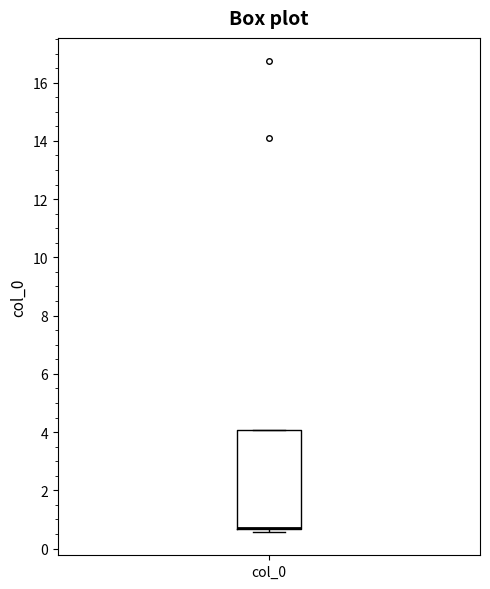

Transcribe this box plot: give where the median line is, the range the box spans, and where the two whiskers end, as read against the y-axis. The values are not printed on the chart, so give them approximately, as read against the axis.

median 0.8 (drawn on the box's lower edge), box 0.6 to 4.0, whiskers 0.6 (just below the box's lower edge) to 4.0